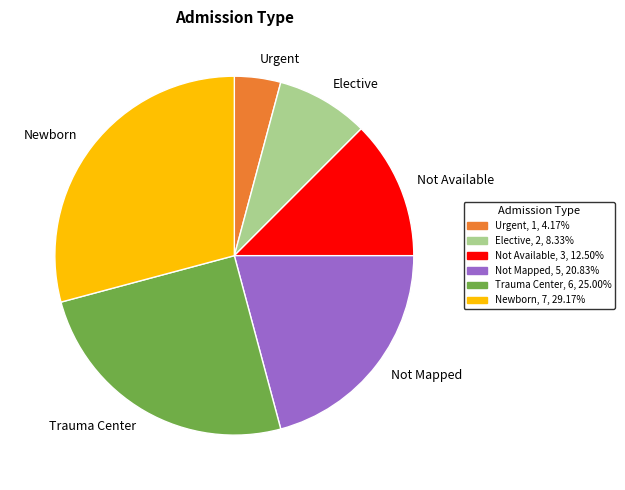

How many slices are in this pie chart?

6